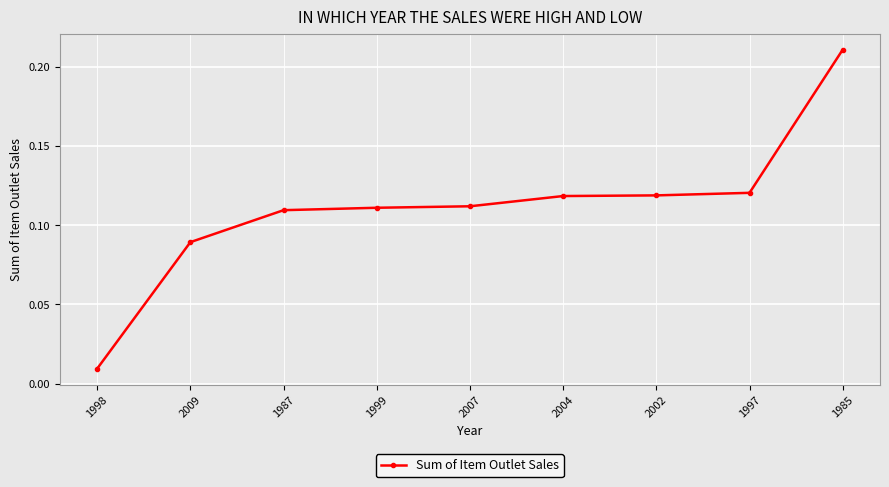

True or false: the data shows 0.3 at 1985.

False